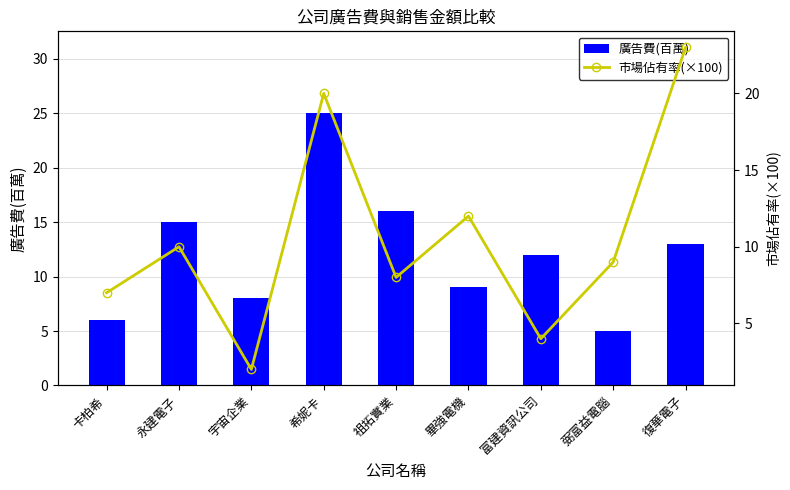

Where does the 廣告費(百萬) series first go above 12?

永建電子